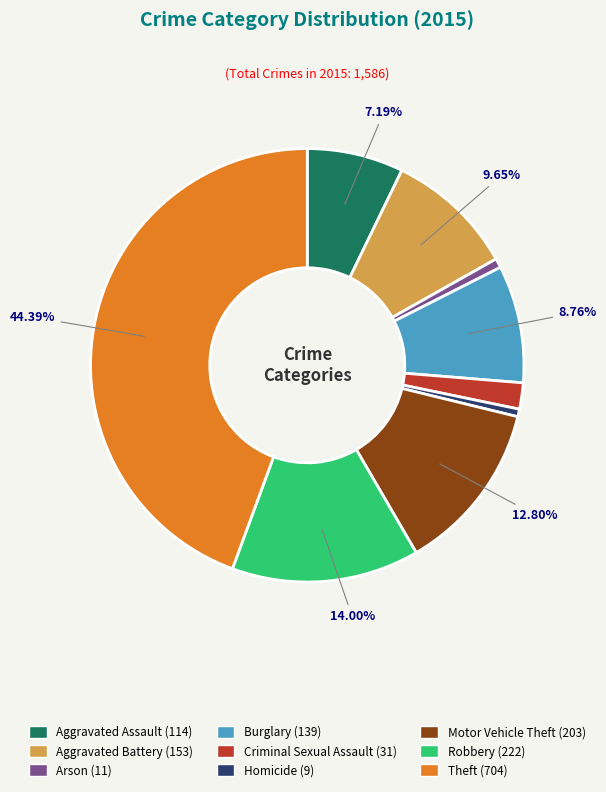

To the nearest percent, what is the combined percentage of Homicide and Aggravated Assault?

8%